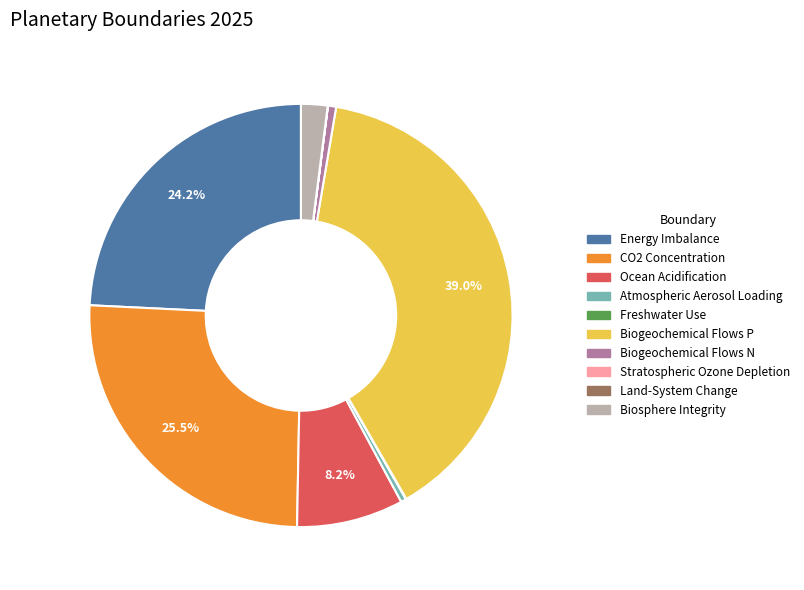

Between Biogeochemical Flows P and Ocean Acidification, which is larger?

Biogeochemical Flows P